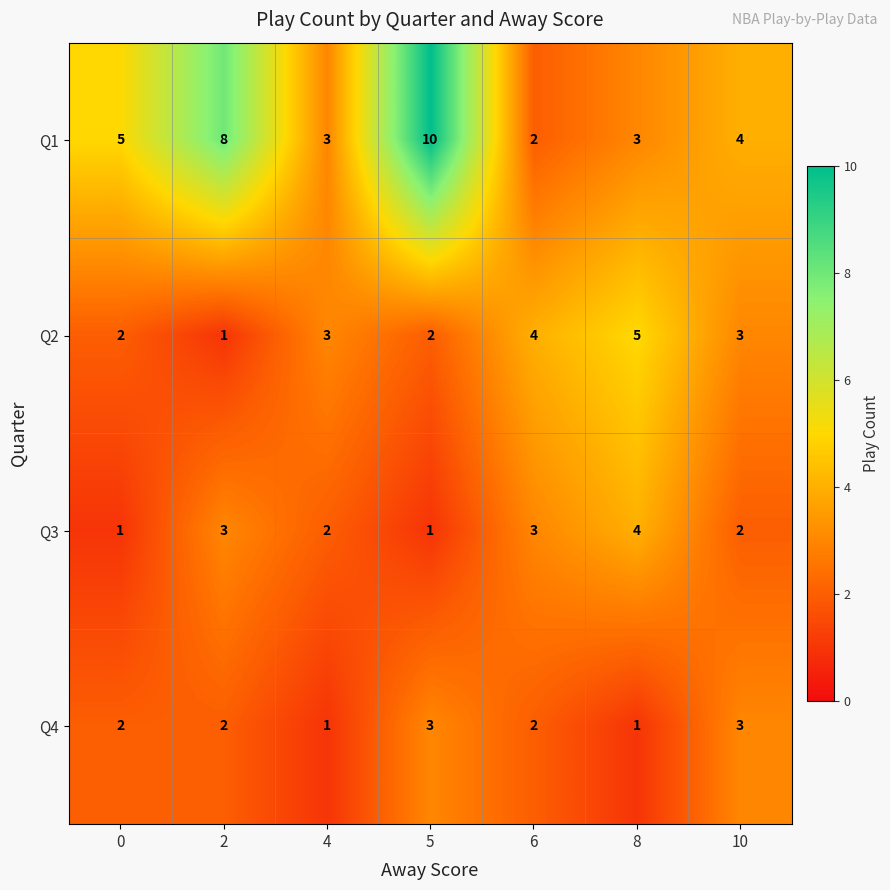

Count the Q4 values in the range 1 to 3.

7